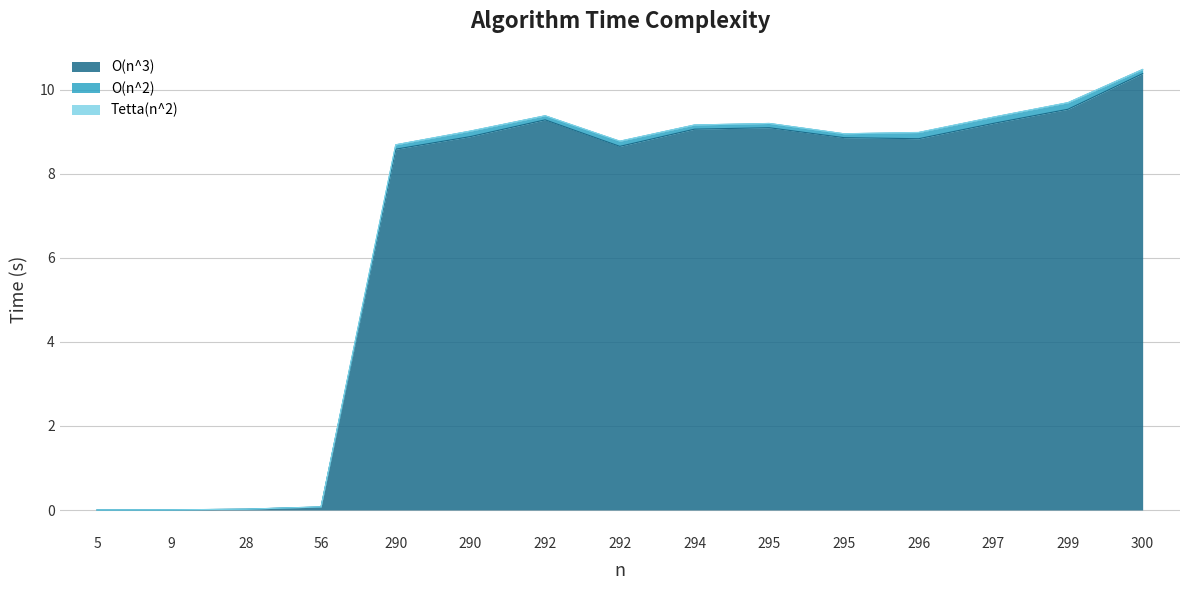

Does the chart display data point markers on the line(s)?

No